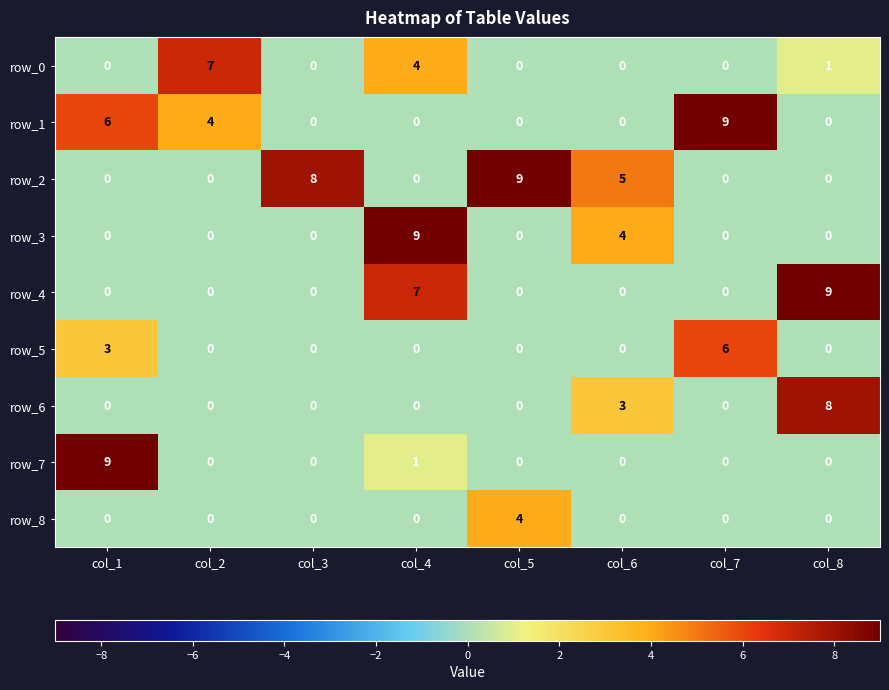

At which label is row_2 closest to 4?

col_6